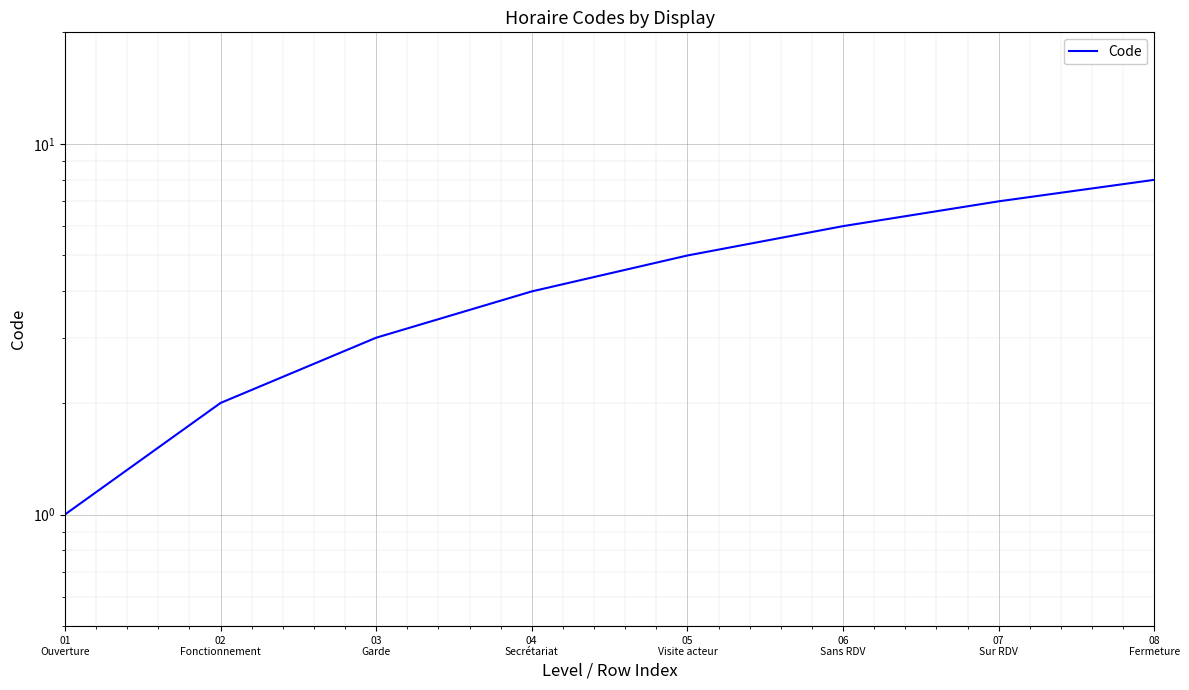

Reading left to right, extract all data points from this chart.

01
Ouverture=1	02
Fonctionnement=2	03
Garde=3	04
Secrétariat=4	05
Visite acteur=5	06
Sans RDV=6	07
Sur RDV=7	08
Fermeture=8